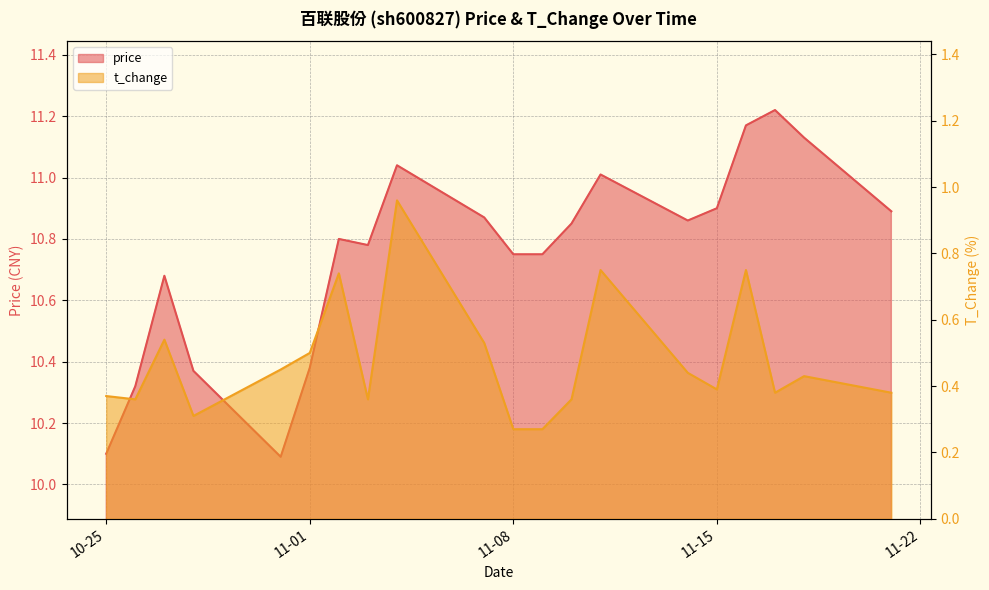

What is the label of the 8th point from the right?

2022-11-10